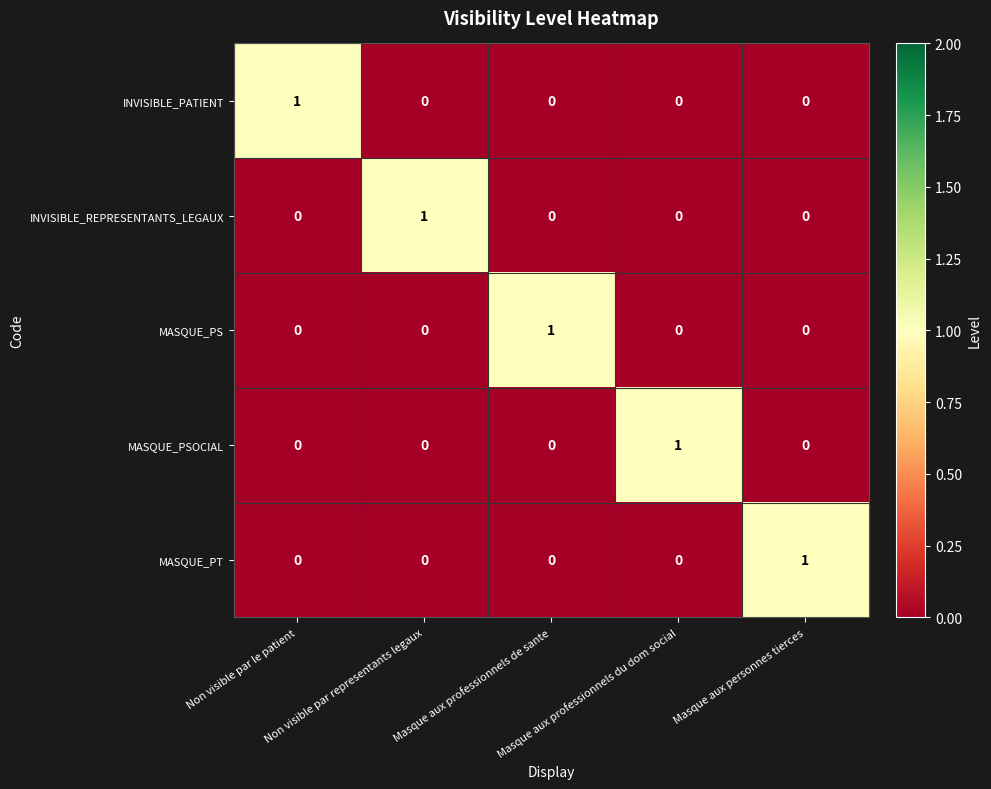

How many INVISIBLE_PATIENT values are between 0 and 1?

5